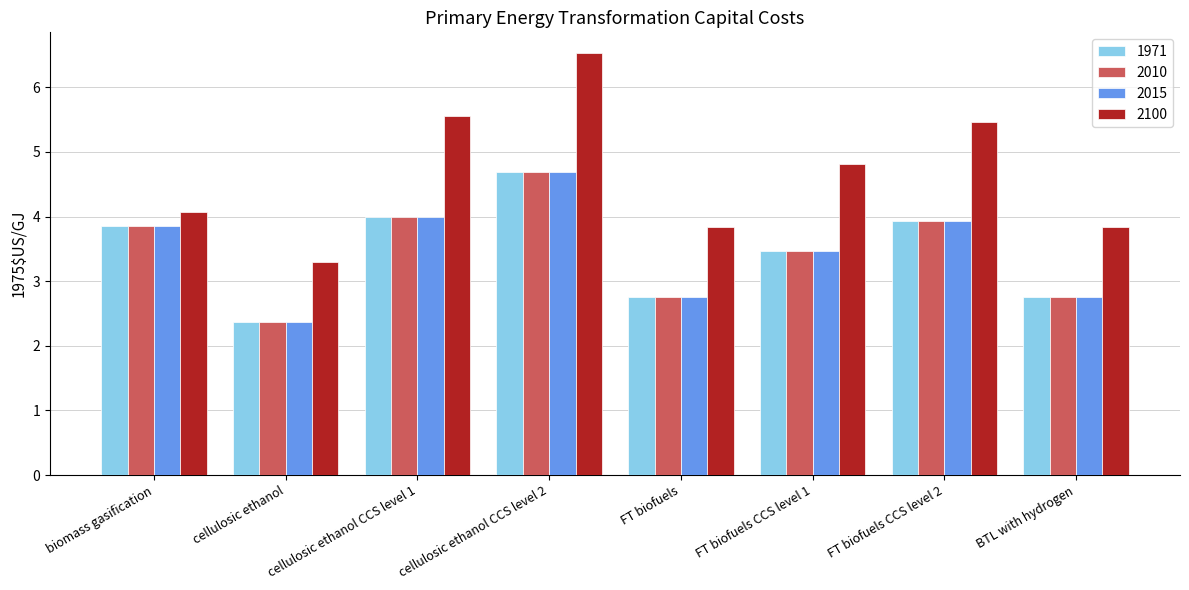

At which category is the sum across all series the highest?

cellulosic ethanol CCS level 2